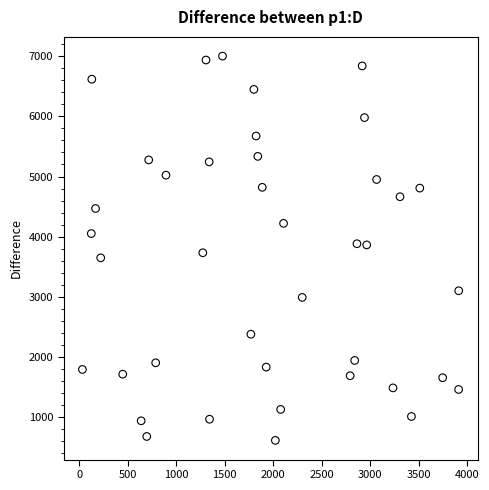

What is the range of X values (max minus min)?

3880.4